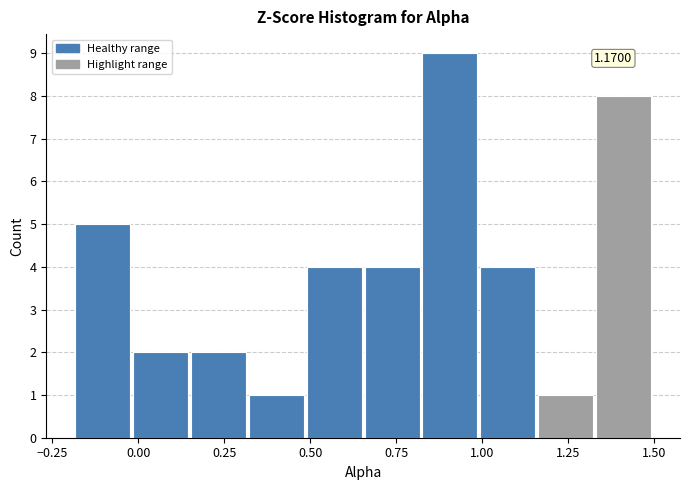

Read against the x-axis, roughly where is the centre of the tallest bar?

0.90